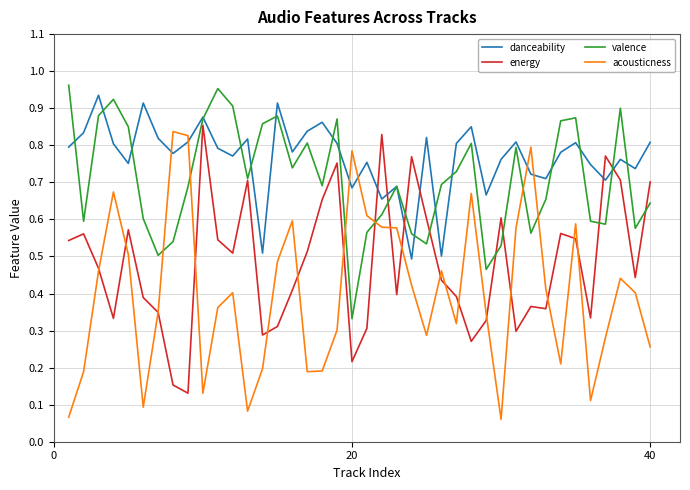

Is this an area chart (filled region under the line)?

No